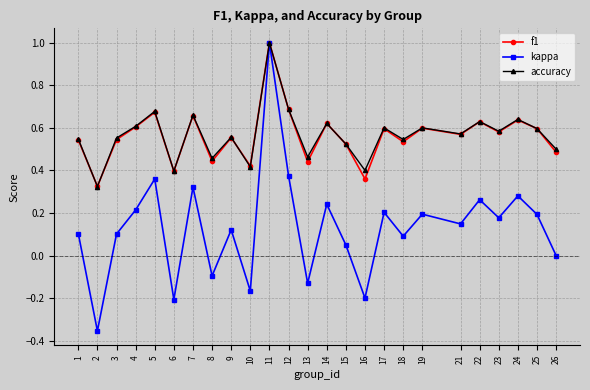

The f1 series shows 0.6 at 23. True or false?

True